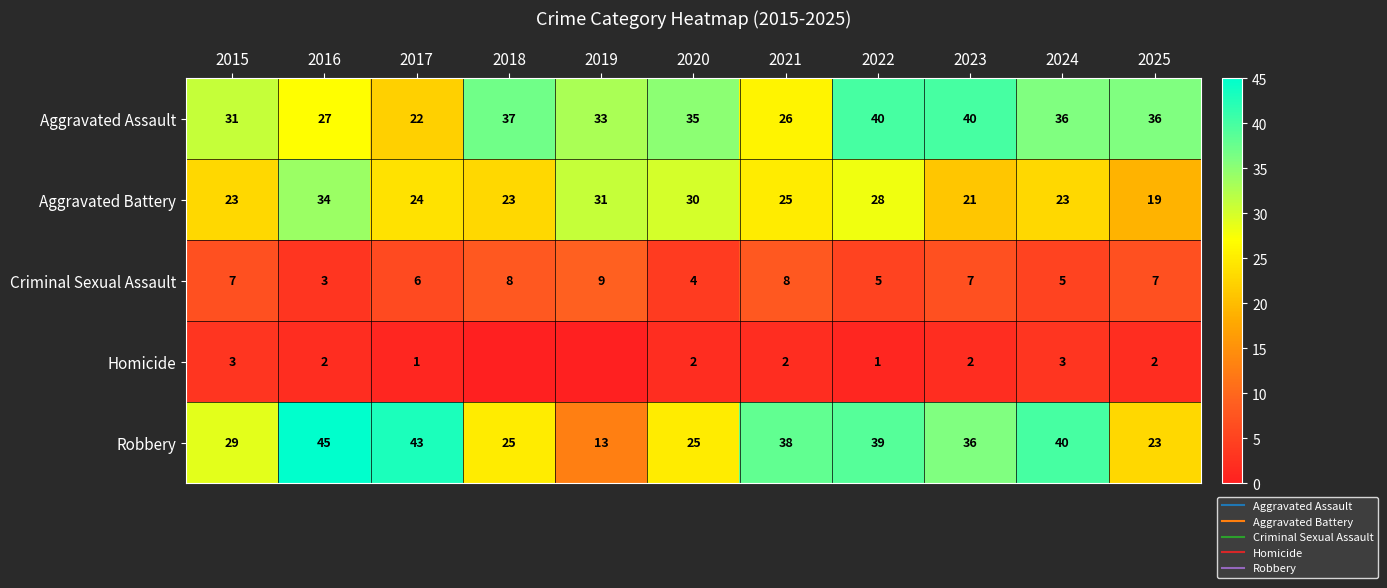

What is the difference between the maximum and minimum values in the Homicide series?

3